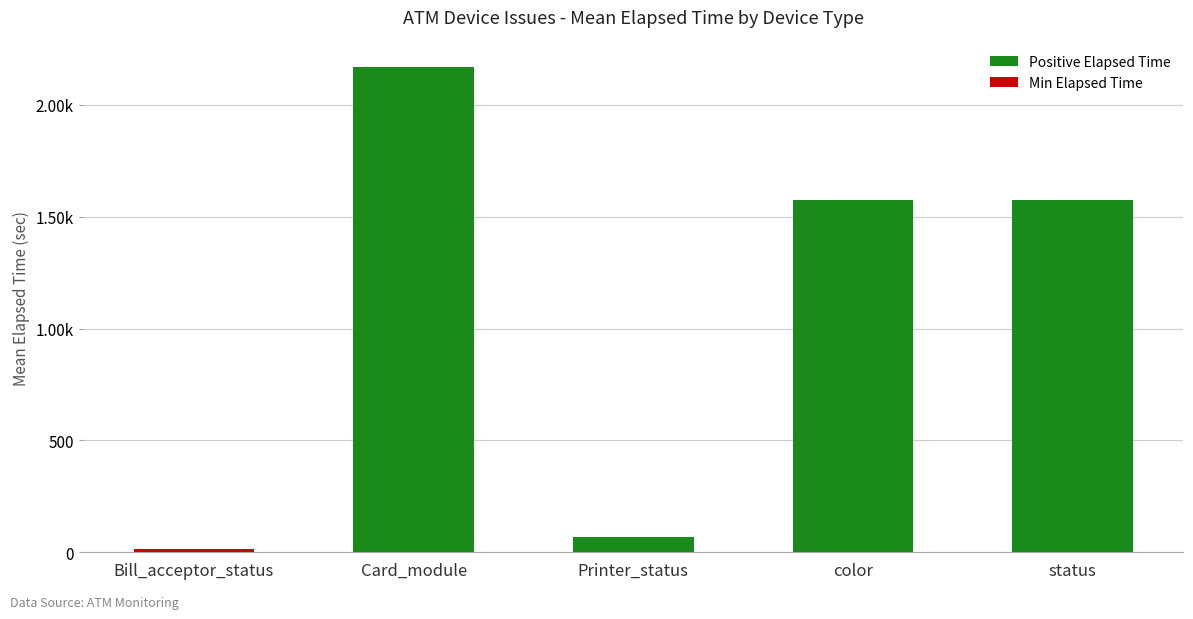

Which category has the highest value across all series?

Card_module